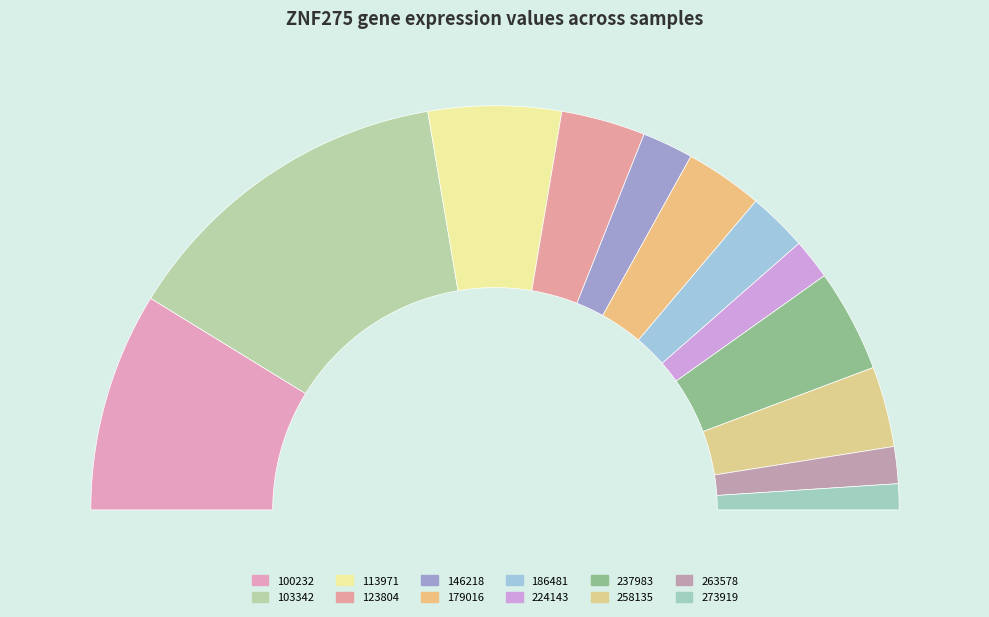

The 100232 slice represents 18% of the pie. True or false?

True